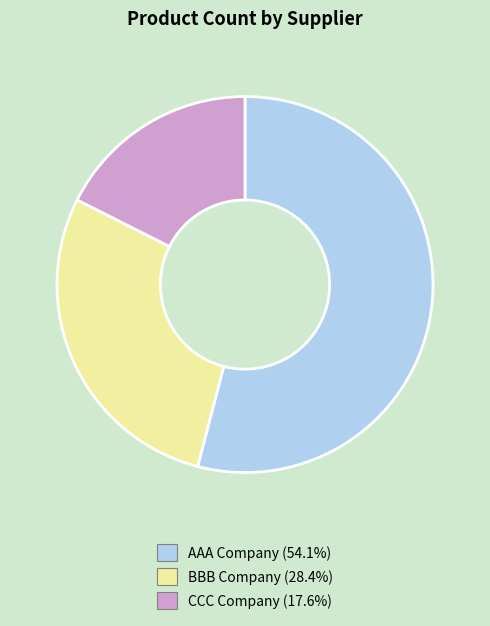

Rank the categories by value from highest to lowest.

AAA Company, BBB Company, CCC Company